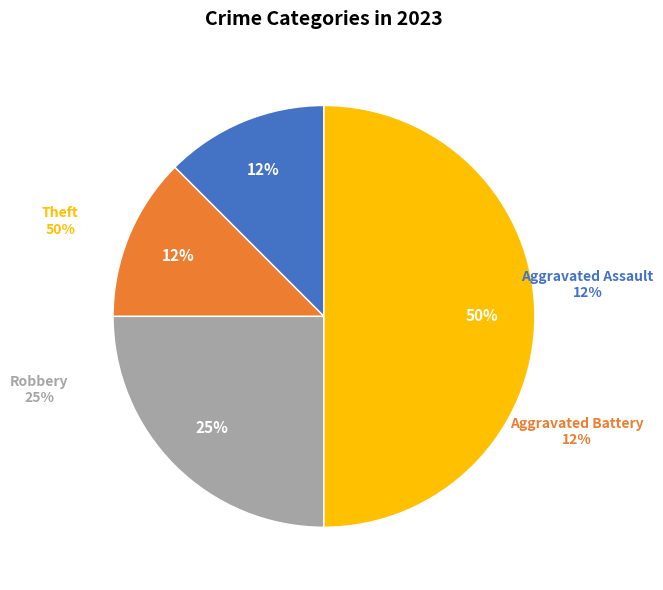

What percentage is the Robbery slice, to the nearest percent?

25%